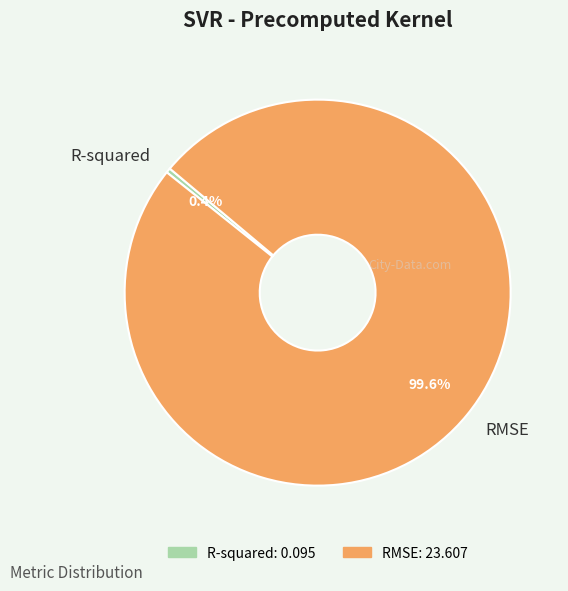

How many segments does this pie chart have?

2